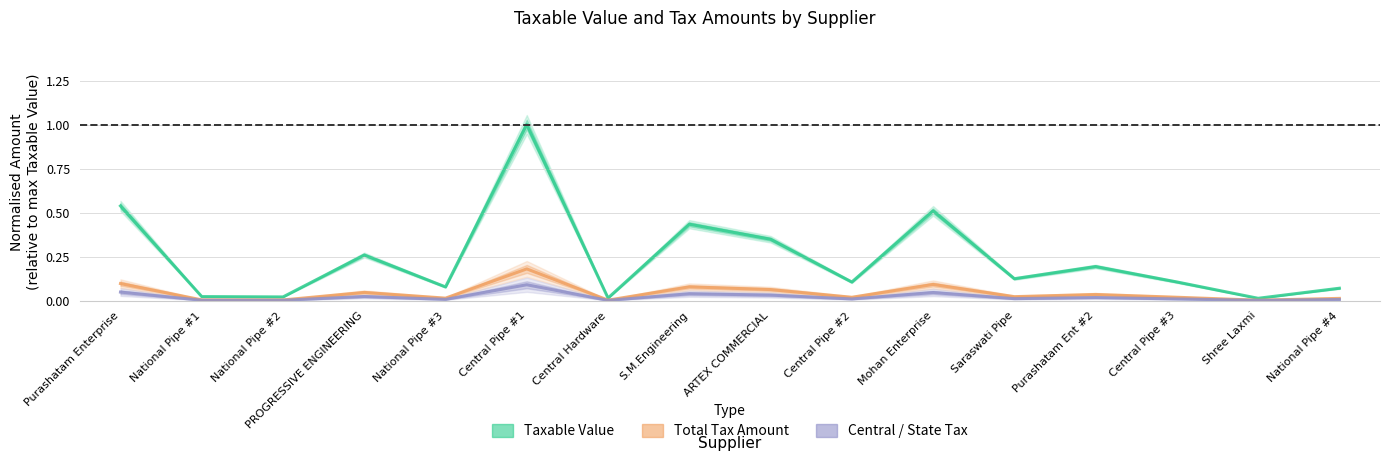

Which has a higher value, S.M.Engineering or Shree Laxmi?

S.M.Engineering